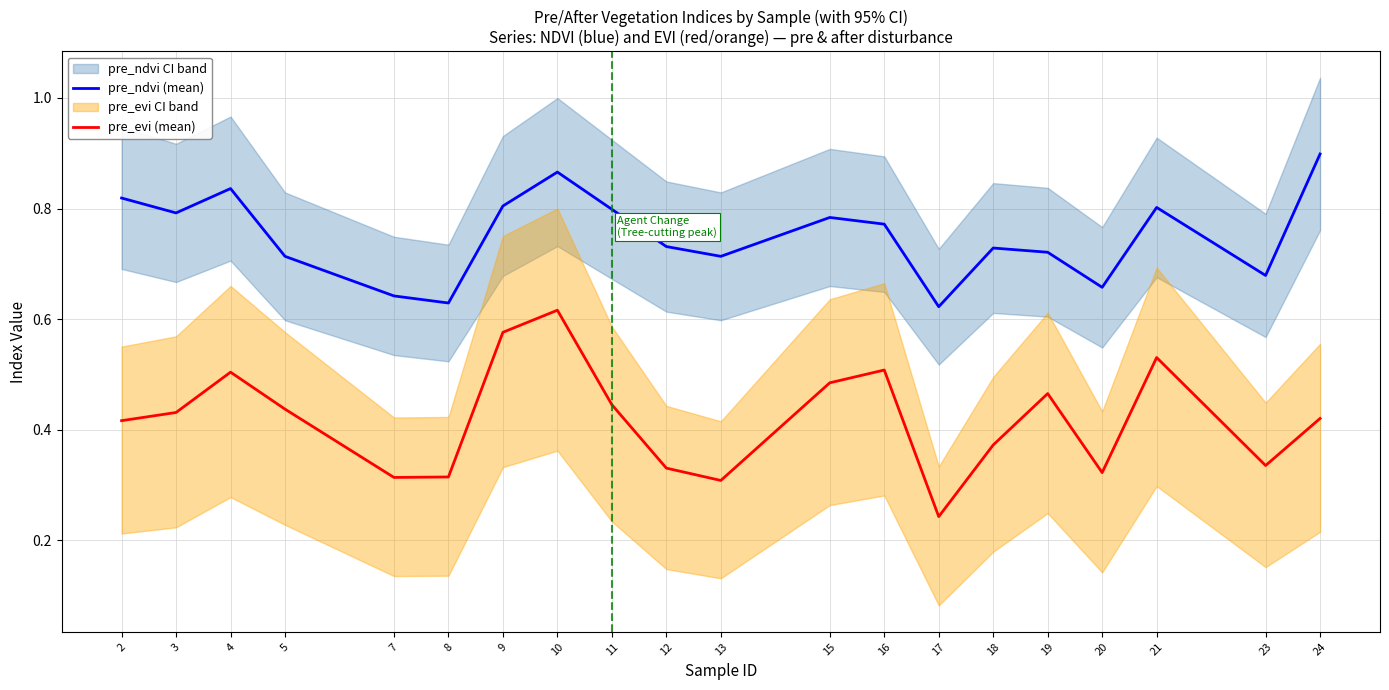

True or false: pre_ndvi (mean) and pre_evi (mean) cross at least once.

False